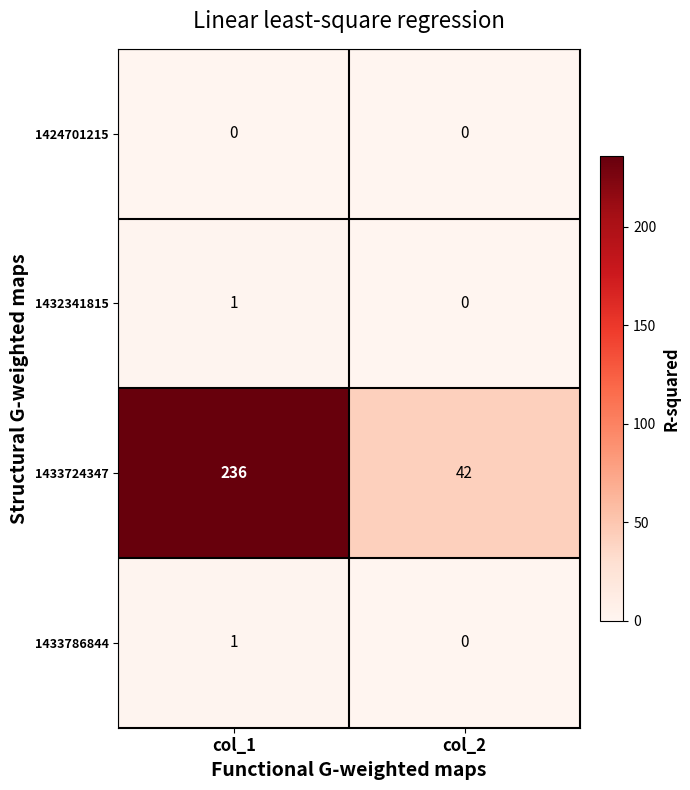

Which series changed the most between col_1 and col_2?

1433724347